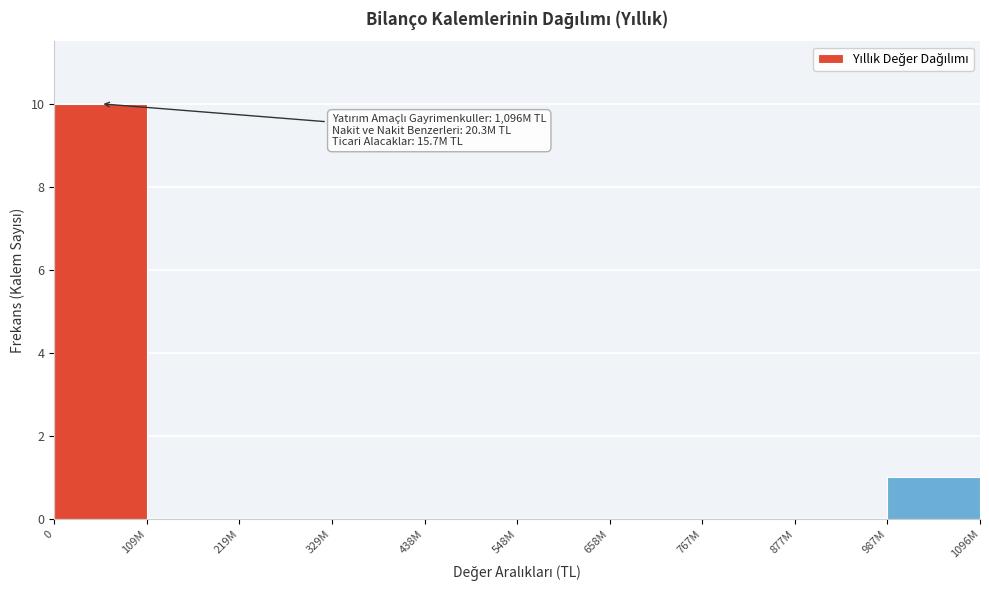

Reading left to right, what are all the values shown in this chart?

0=10	109M=0	219M=0	329M=0	438M=0	548M=0	658M=0	767M=0	877M=0	987M=1